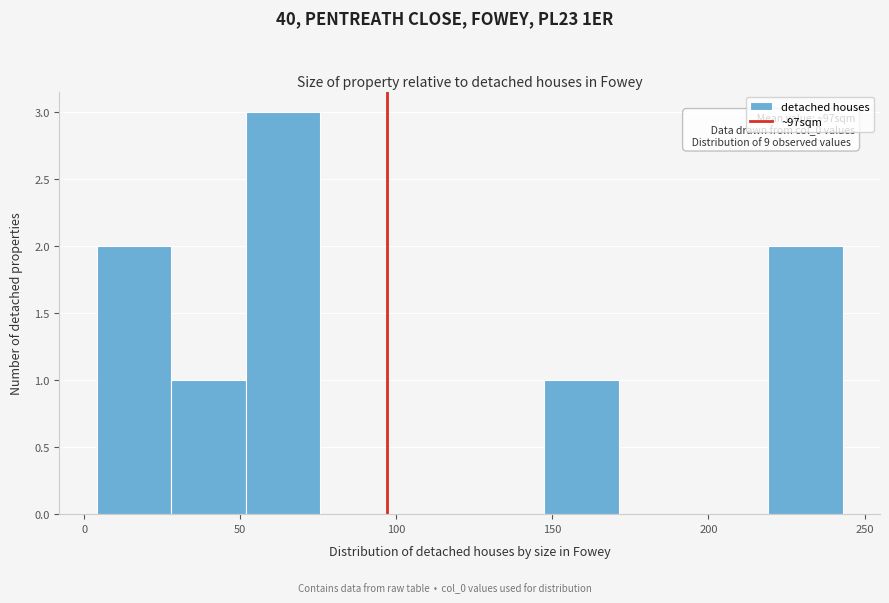

Which range on the x-axis has the tallest bar?

50 to 75